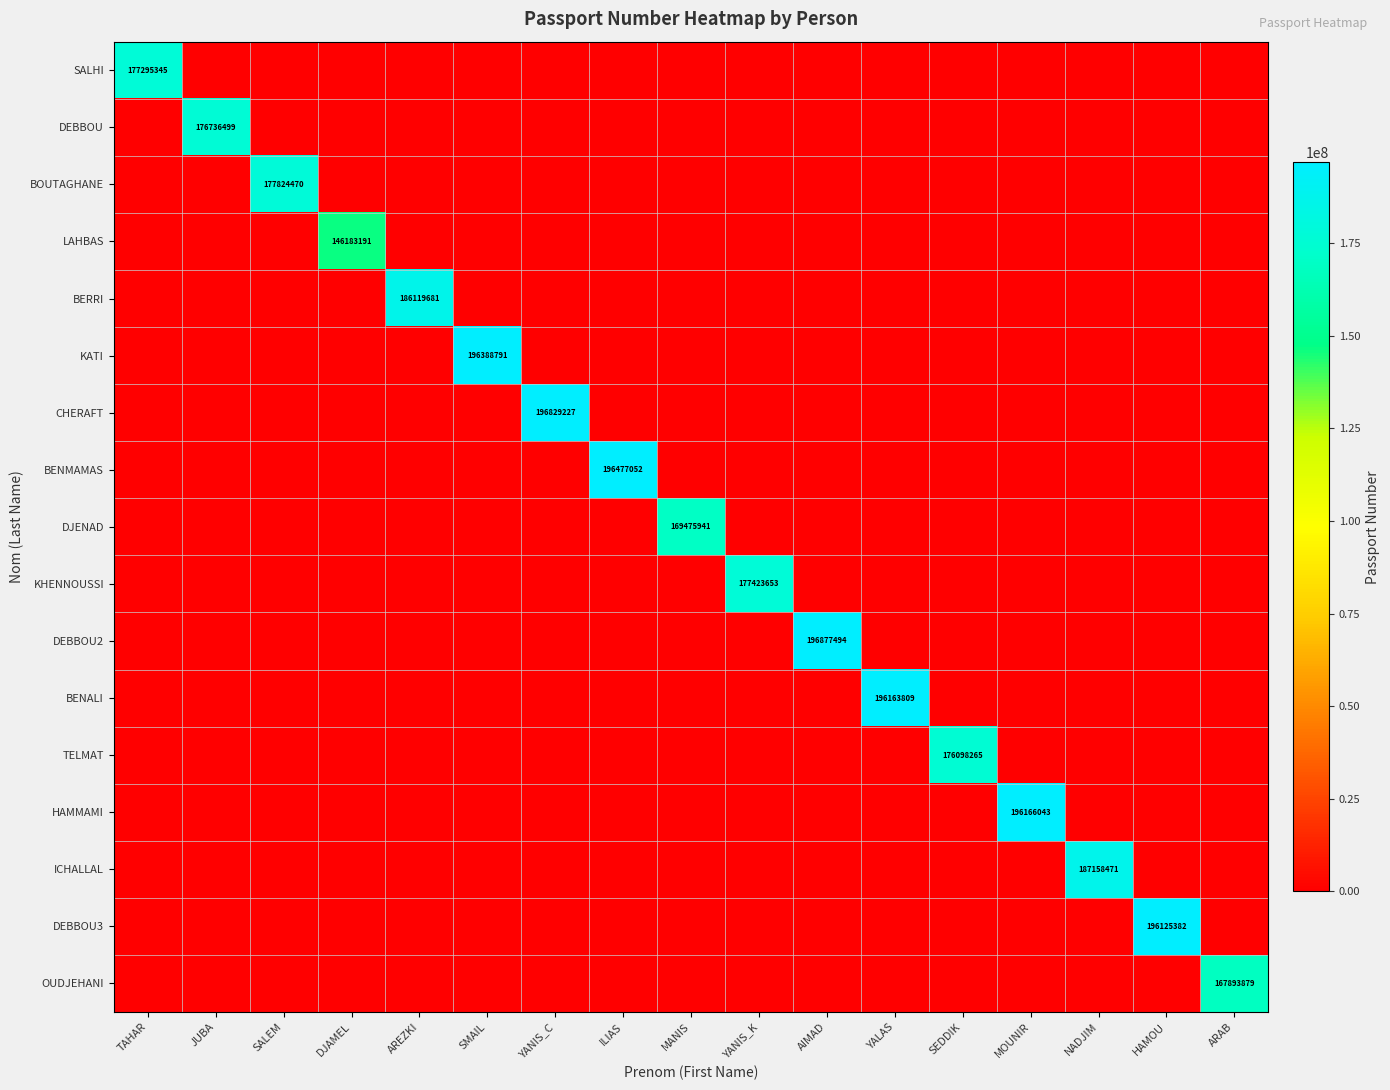

Is it true that HAMMAMI equals 196166043 at MOUNIR?

True